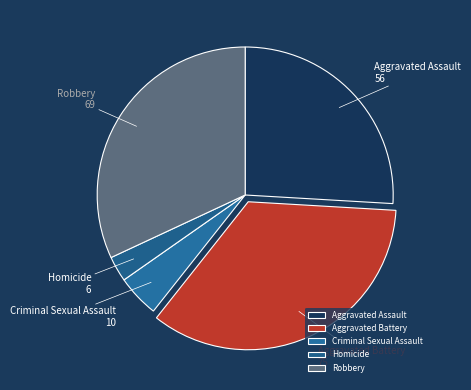

Which category has the smallest portion of the pie?

Homicide